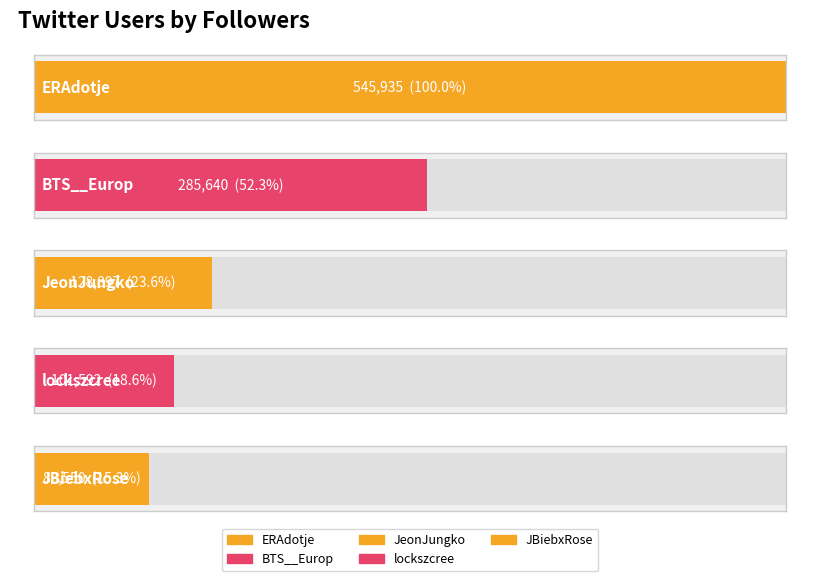

What is the value of the 3rd bar from the left?

128897